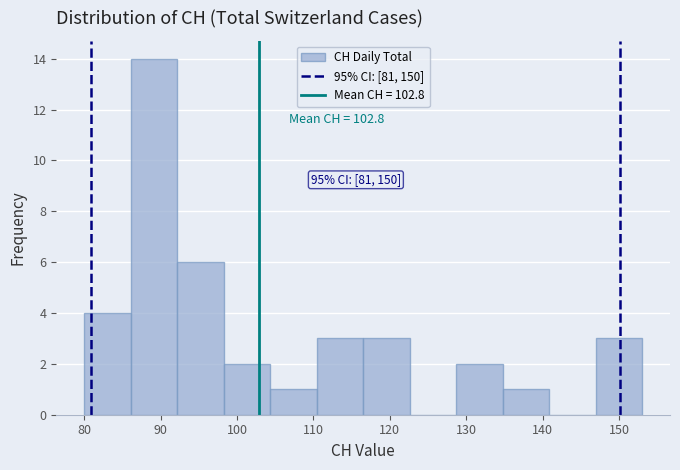

Which range on the x-axis has the tallest bar?

86 to 92